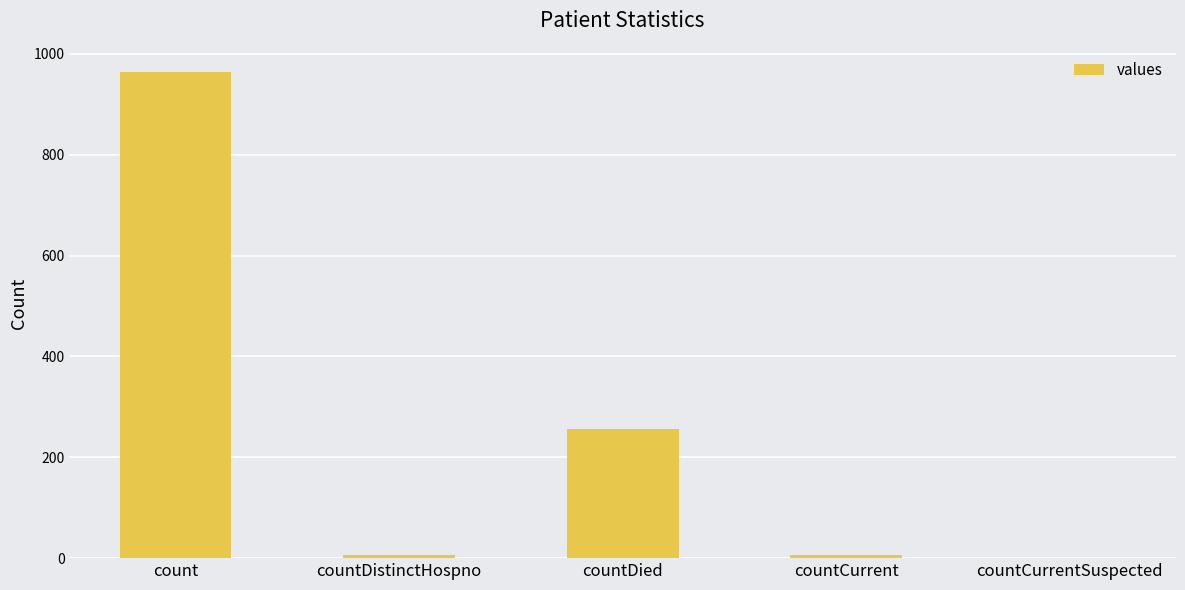

What is the sum of the values at countCurrentSuspected and countDied?

256